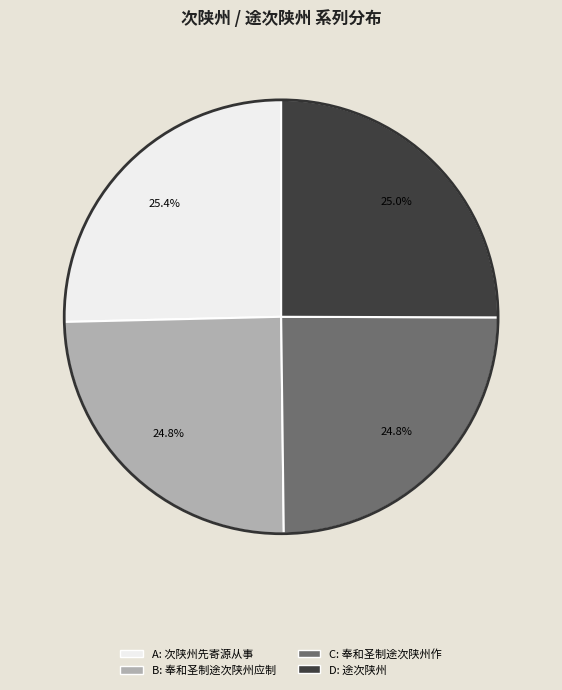

Is there any slice that represents more than half of the pie?

No